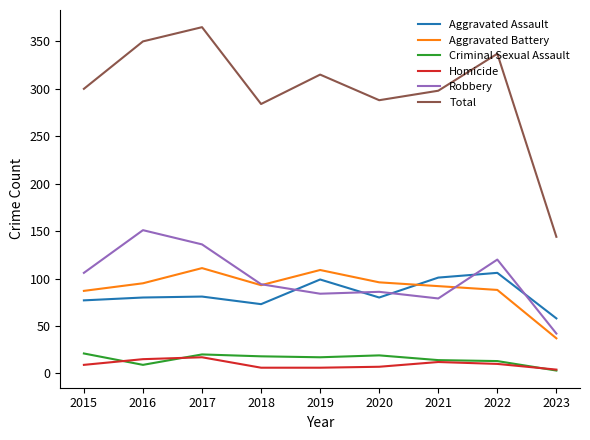

At which category does Total reach its first local peak?

2017